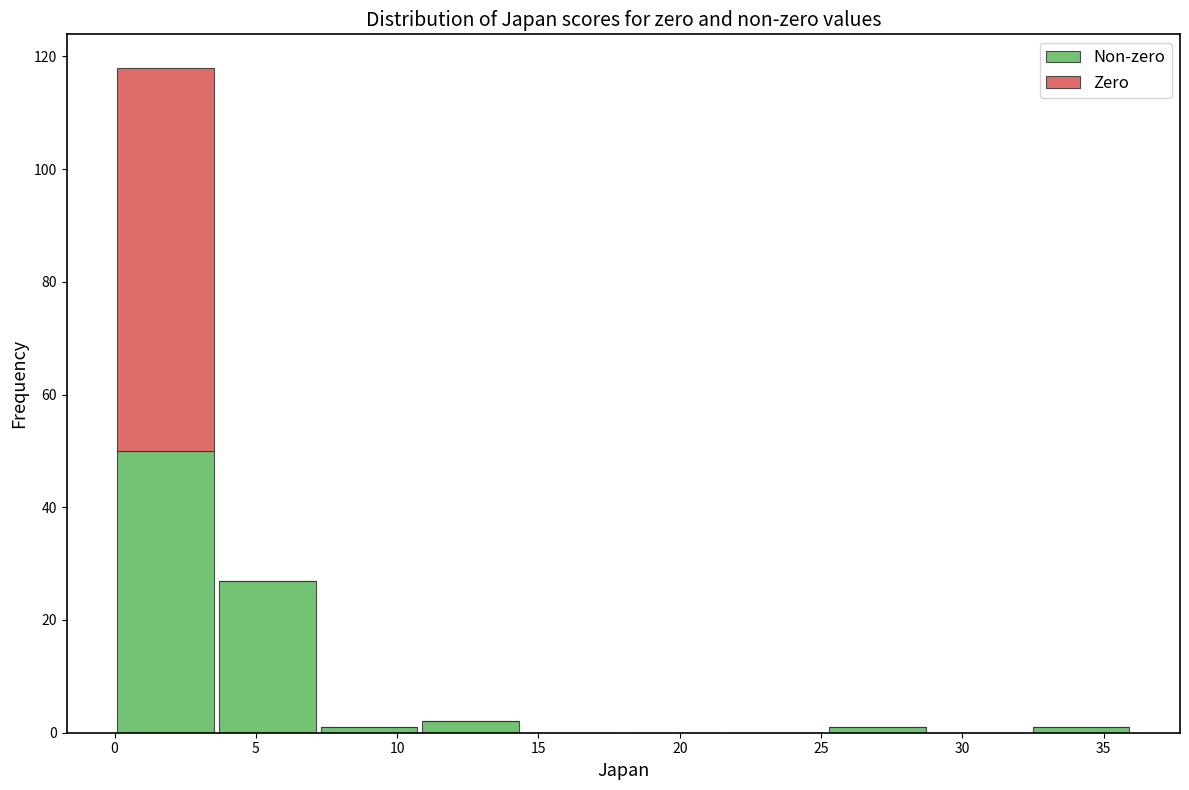

Reading left to right, transcribe this chart: for each stacked bar, give the range it covers on the x-axis and its total height. Neither the bar edges nor the heights are printed on the chart, so give them approximately, as read against the axes.

0.0 to 3.6: 118
3.6 to 7.2: 28
7.2 to 10.8: under 2
10.8 to 14.4: 2
14.4 to 18.0: 0
18.0 to 21.6: 0
21.6 to 25.2: 0
25.2 to 28.8: under 2
28.8 to 32.4: 0
32.4 to 36.0: under 2